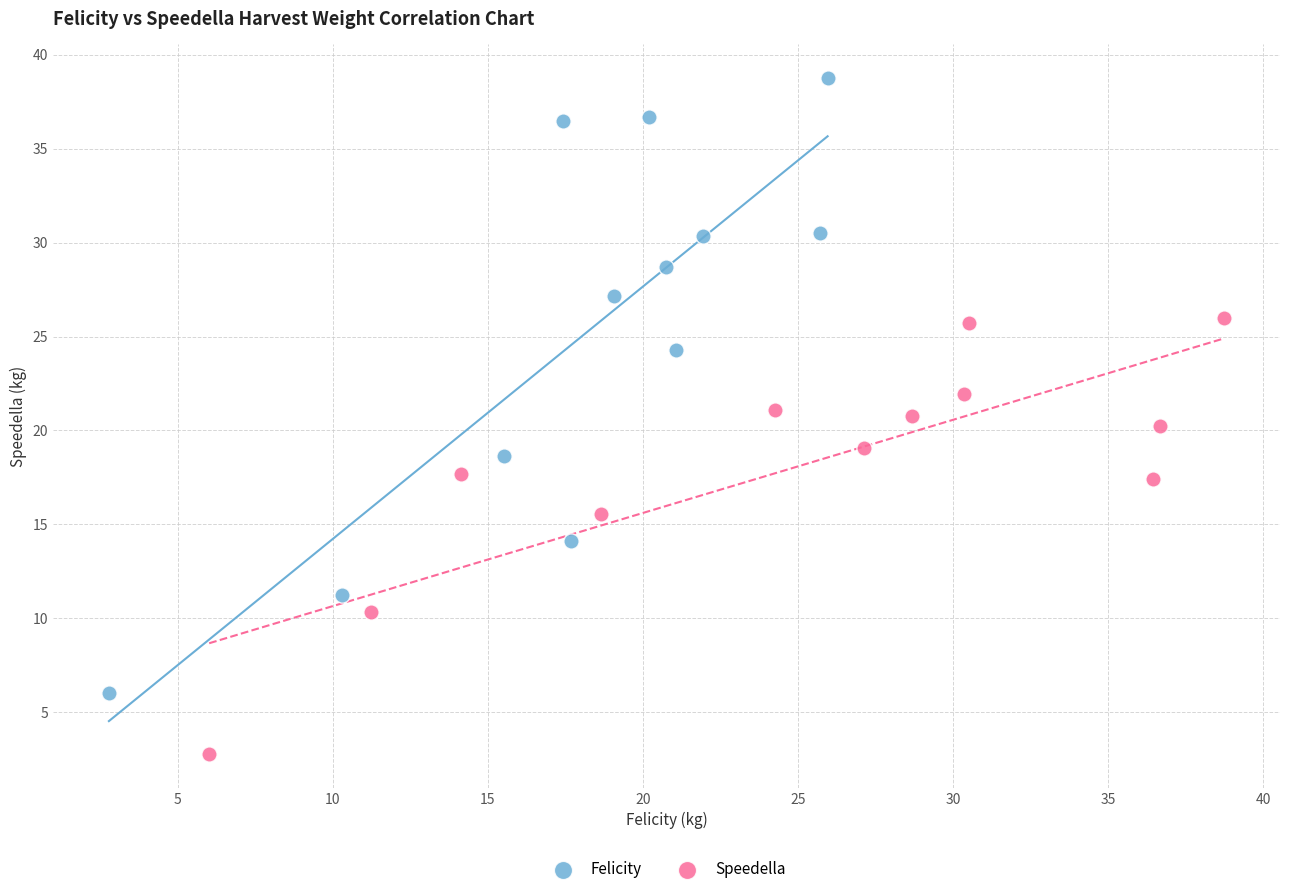

Which series contains the highest Y value?

Felicity